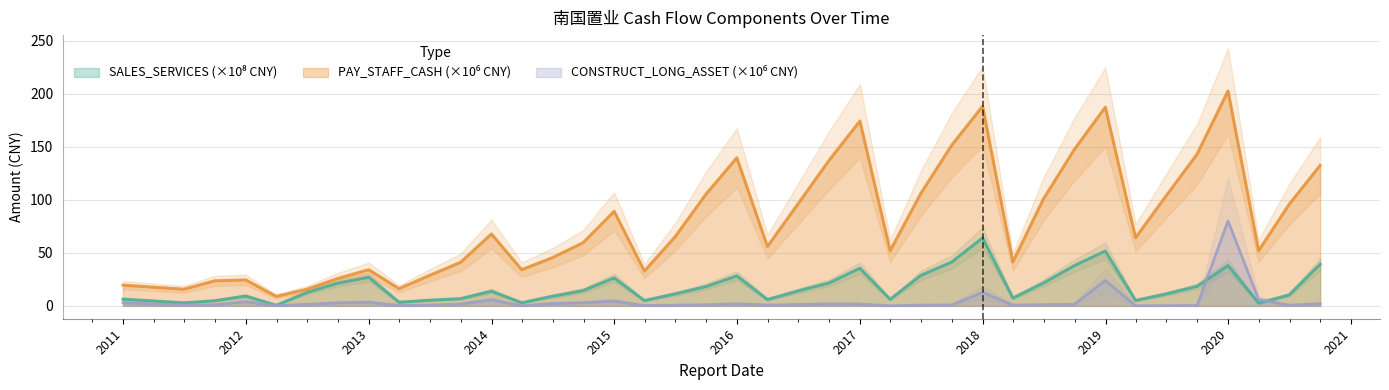

Reading left to right, what are all the values shown in this chart?

SALES_SERVICES: 2010-12-31=6.3	2011-06-30=2.8	2011-09-30=4.8	2011-12-31=9.3	2012-03-31=0.5	2012-06-30=12.6	2012-09-30=21.5	2012-12-31=27.0	2013-03-31=3.4	2013-06-30=5.3	2013-09-30=6.8	2013-12-31=13.9	2014-03-31=2.9	2014-06-30=9.0	2014-09-30=14.4	2014-12-31=26.4	2015-03-31=5.0	2015-06-30=11.3	2015-09-30=18.2	2015-12-31=28.3	2016-03-31=6.0	2016-06-30=14.1	2016-09-30=21.6	2016-12-31=35.5	2017-03-31=6.1	2017-06-30=28.7	2017-09-30=41.3	2017-12-31=64.2	2018-03-31=7.4	2018-06-30=21.6	2018-09-30=38.0	2018-12-31=51.8	2019-03-31=5.1	2019-06-30=11.2	2019-09-30=18.4	2019-12-31=38.1	2020-03-31=2.5	2020-06-30=10.3	2020-09-30=39.4
PAY_STAFF_CASH: 2010-12-31=19.5	2011-06-30=15.7	2011-09-30=23.6	2011-12-31=24.5	2012-03-31=8.9	2012-06-30=15.7	2012-09-30=25.9	2012-12-31=34.1	2013-03-31=16.2	2013-06-30=28.8	2013-09-30=41.0	2013-12-31=67.9	2014-03-31=34.1	2014-06-30=45.4	2014-09-30=59.6	2014-12-31=89.2	2015-03-31=32.8	2015-06-30=65.1	2015-09-30=105.3	2015-12-31=139.8	2016-03-31=56.0	2016-06-30=96.3	2016-09-30=137.2	2016-12-31=174.5	2017-03-31=52.0	2017-06-30=106.0	2017-09-30=151.6	2017-12-31=188.4	2018-03-31=41.4	2018-06-30=100.9	2018-09-30=147.7	2018-12-31=187.5	2019-03-31=64.3	2019-06-30=103.9	2019-09-30=143.2	2019-12-31=202.8	2020-03-31=52.0	2020-06-30=95.9	2020-09-30=132.6
CONSTRUCT_LONG_ASSET: 2010-12-31=3.0	2011-06-30=0.7	2011-09-30=1.1	2011-12-31=3.8	2012-03-31=0.3	2012-06-30=1.4	2012-09-30=2.9	2012-12-31=3.4	2013-03-31=0.4	2013-06-30=0.7	2013-09-30=1.7	2013-12-31=5.7	2014-03-31=0.2	2014-06-30=2.2	2014-09-30=2.9	2014-12-31=4.5	2015-03-31=0.3	2015-06-30=0.7	2015-09-30=1.0	2015-12-31=2.0	2016-03-31=0.7	2016-06-30=1.3	2016-09-30=1.9	2016-12-31=1.7	2017-03-31=0.1	2017-06-30=0.7	2017-09-30=0.9	2017-12-31=12.7	2018-03-31=0.8	2018-06-30=1.2	2018-09-30=1.5	2018-12-31=23.9	2019-03-31=0.1	2019-06-30=0.2	2019-09-30=0.4	2019-12-31=80.2	2020-03-31=6.1	2020-06-30=0.6	2020-09-30=2.2